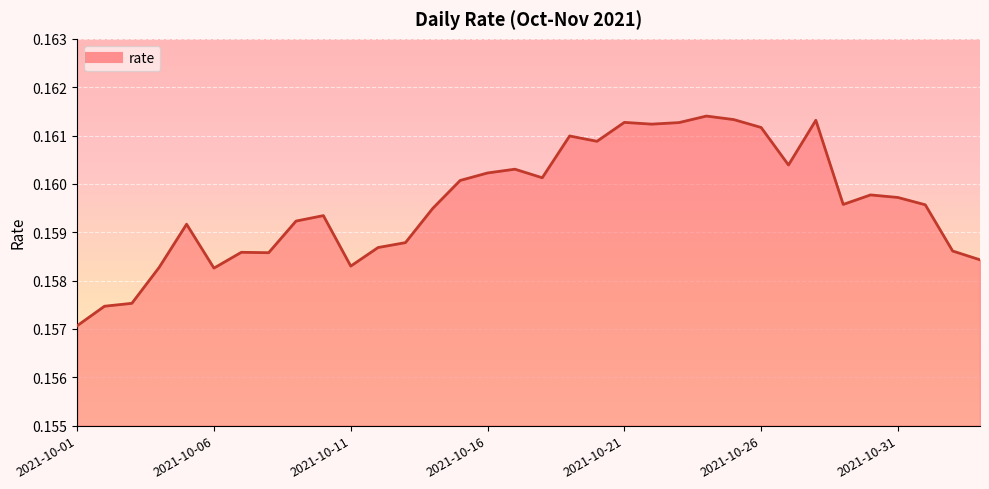

Does the chart display data point markers on the line(s)?

No